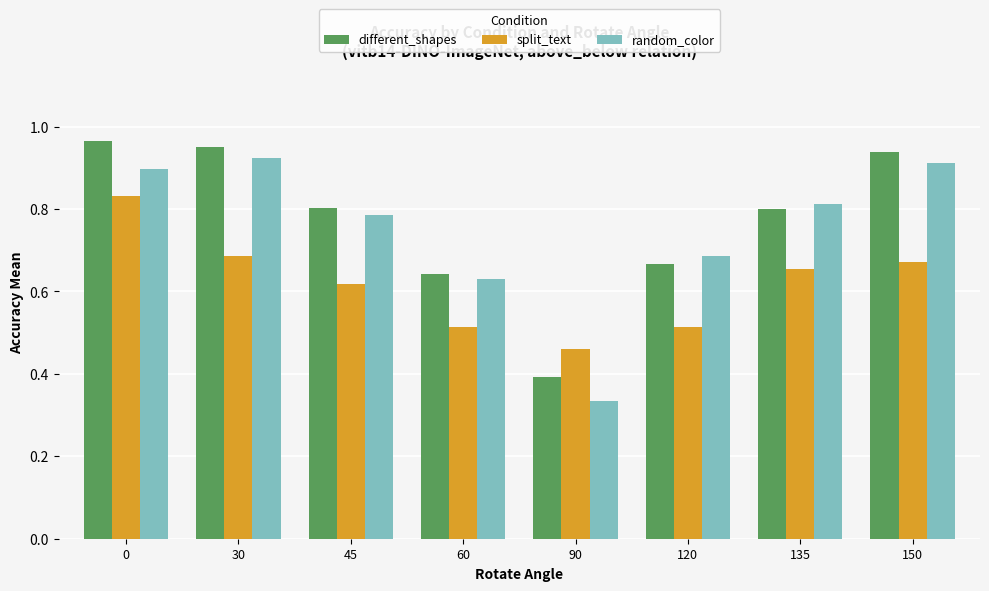

Which series has the widest spread of values?

random_color